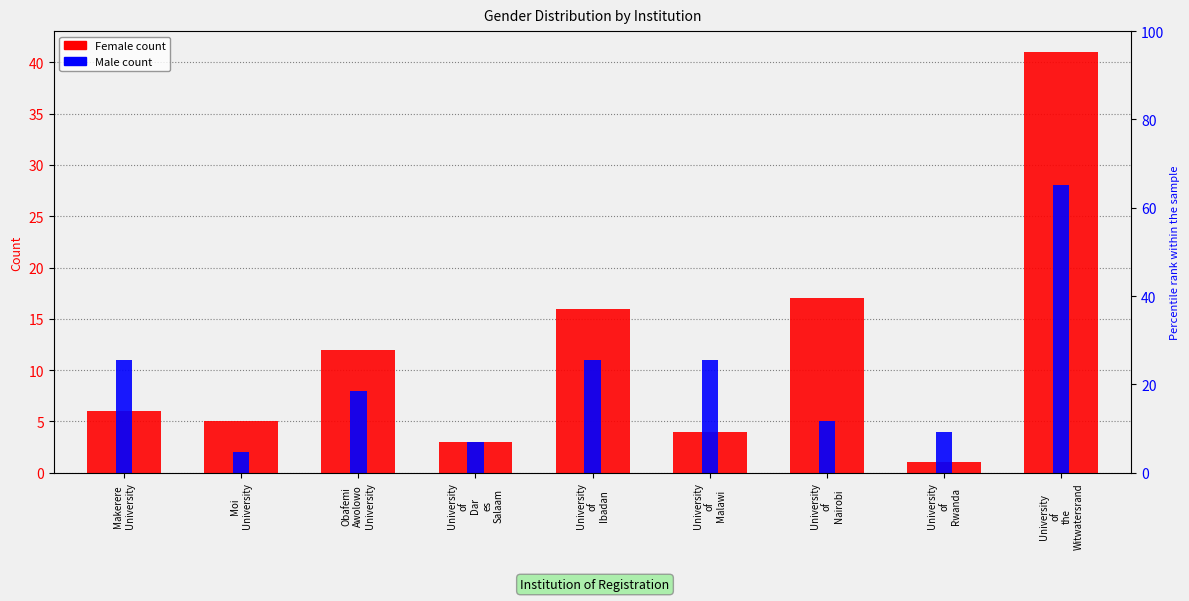

Which label corresponds to the largest value in the chart?

University
of
the
Witwatersrand